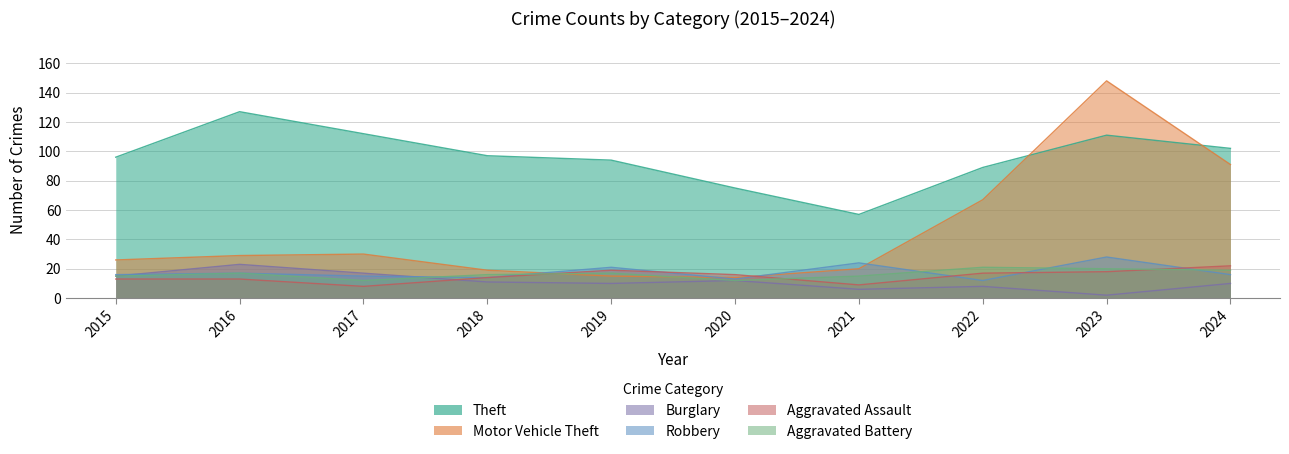

The value of Burglary at 2023 is 2. True or false?

True